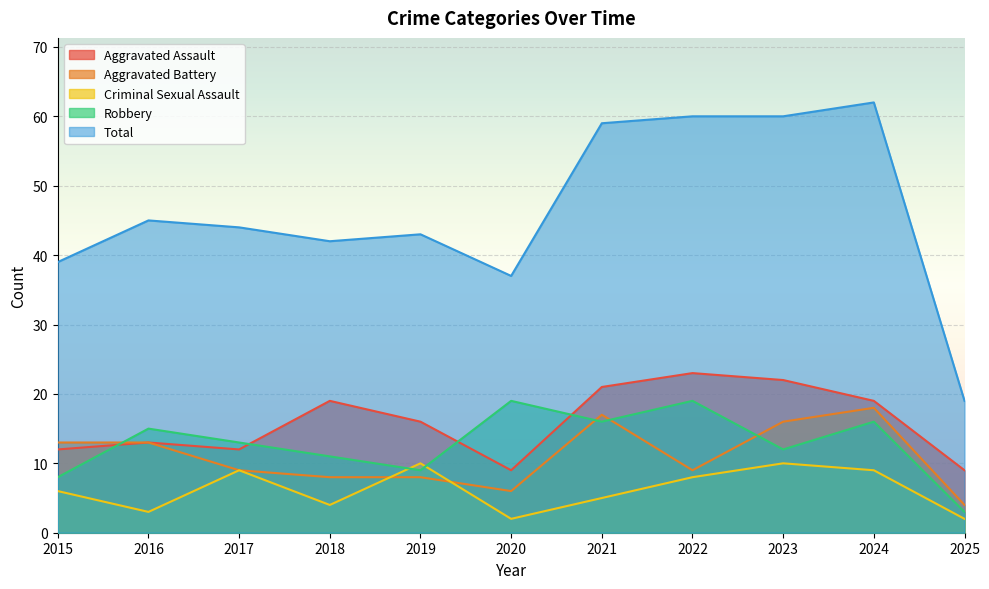

At which category does the chart reach its peak across all series?

2024